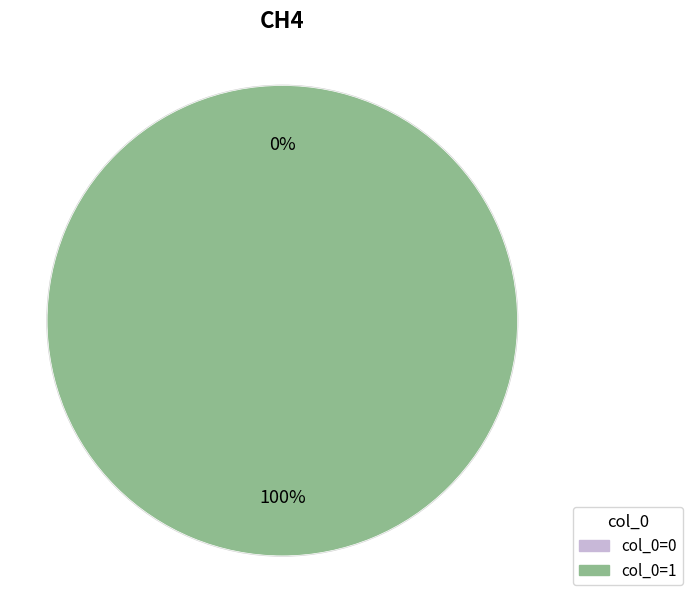

How many slices are in this pie chart?

2